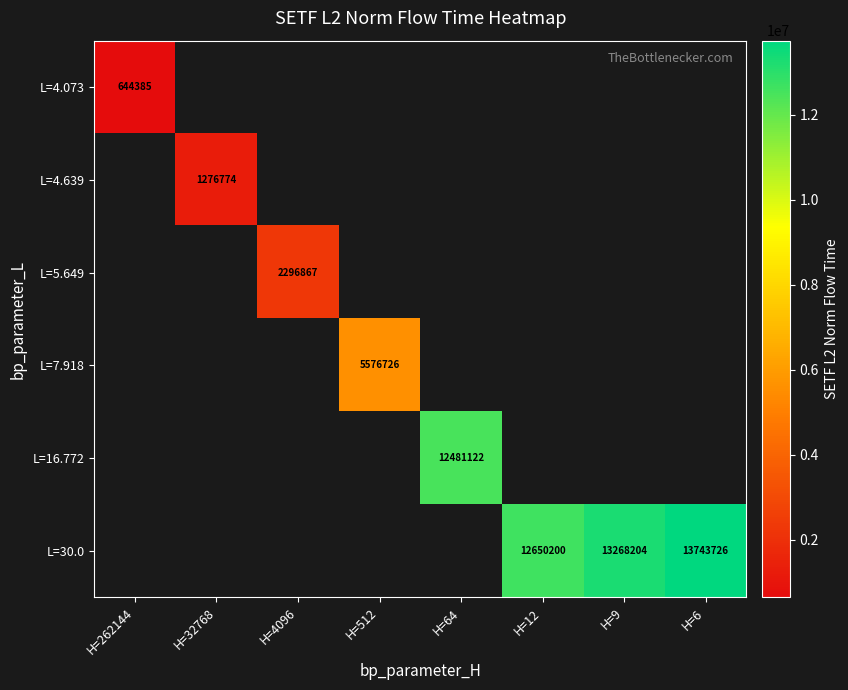

What is the smallest value displayed?

644385.4